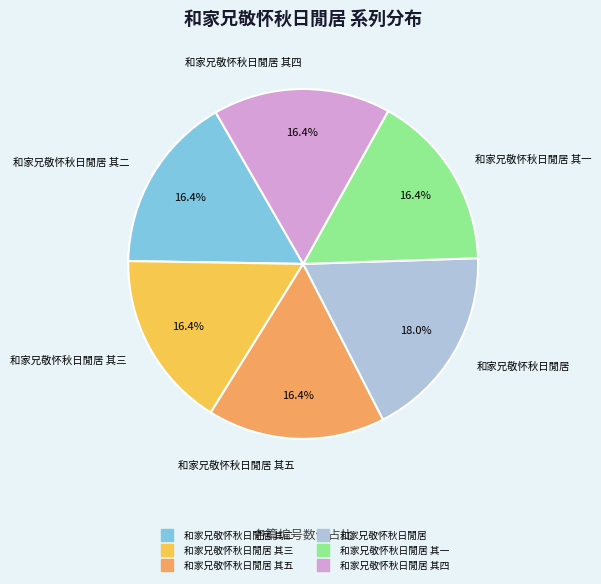

Does any single category account for the majority?

No